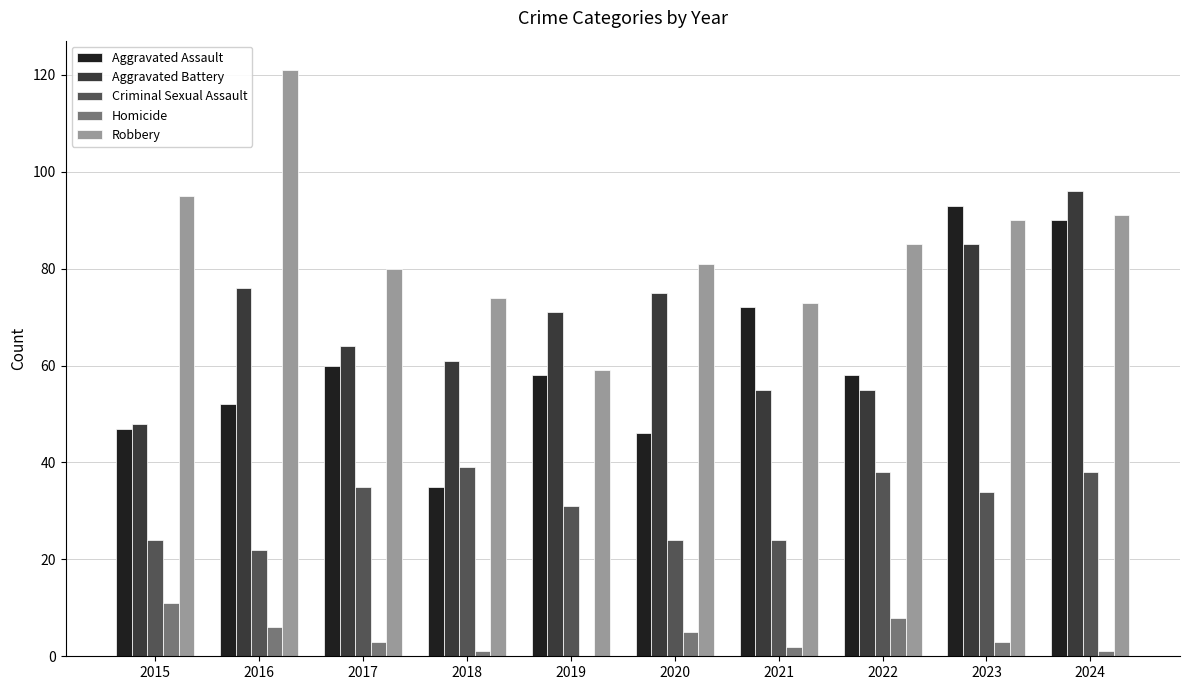

The Aggravated Battery series shows 96 at 2024. True or false?

True